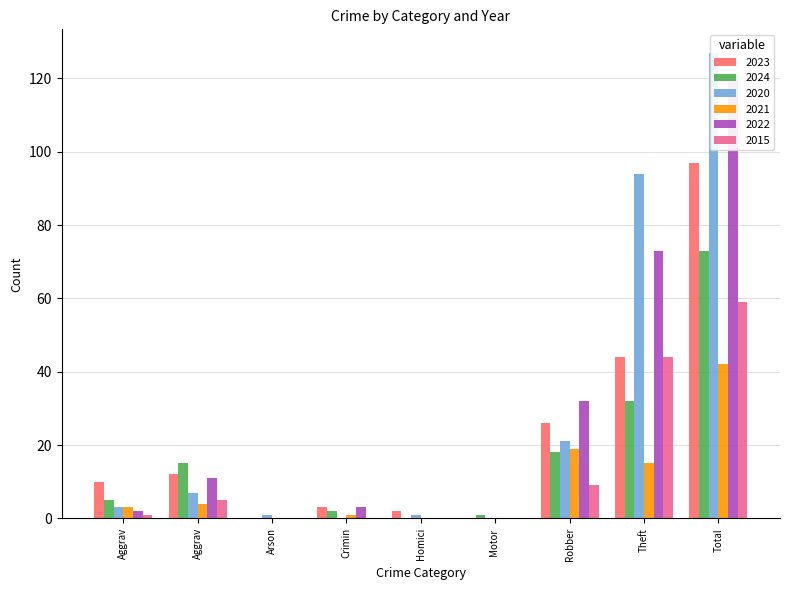

What is the total value across all series at Aggrav?

24